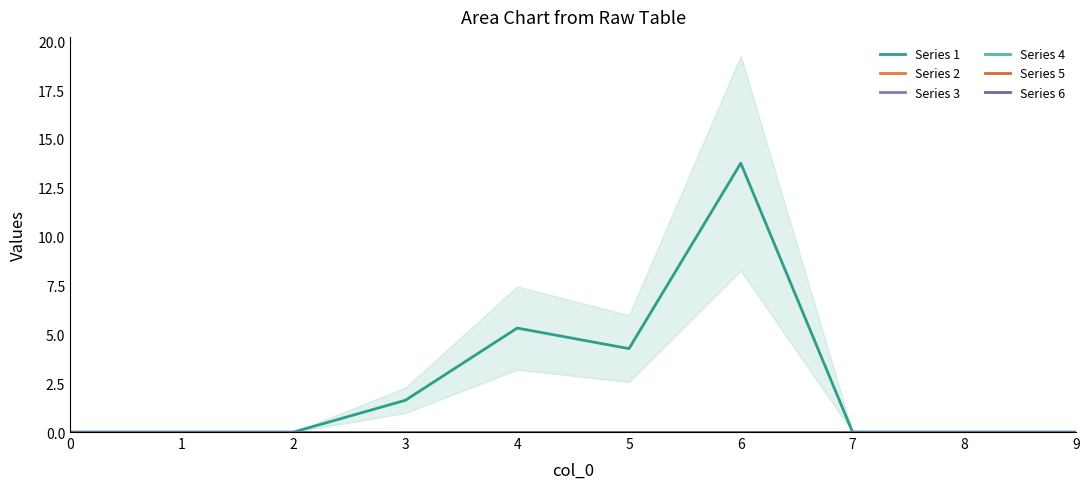

True or false: Series 2 and Series 6 cross at least once.

False